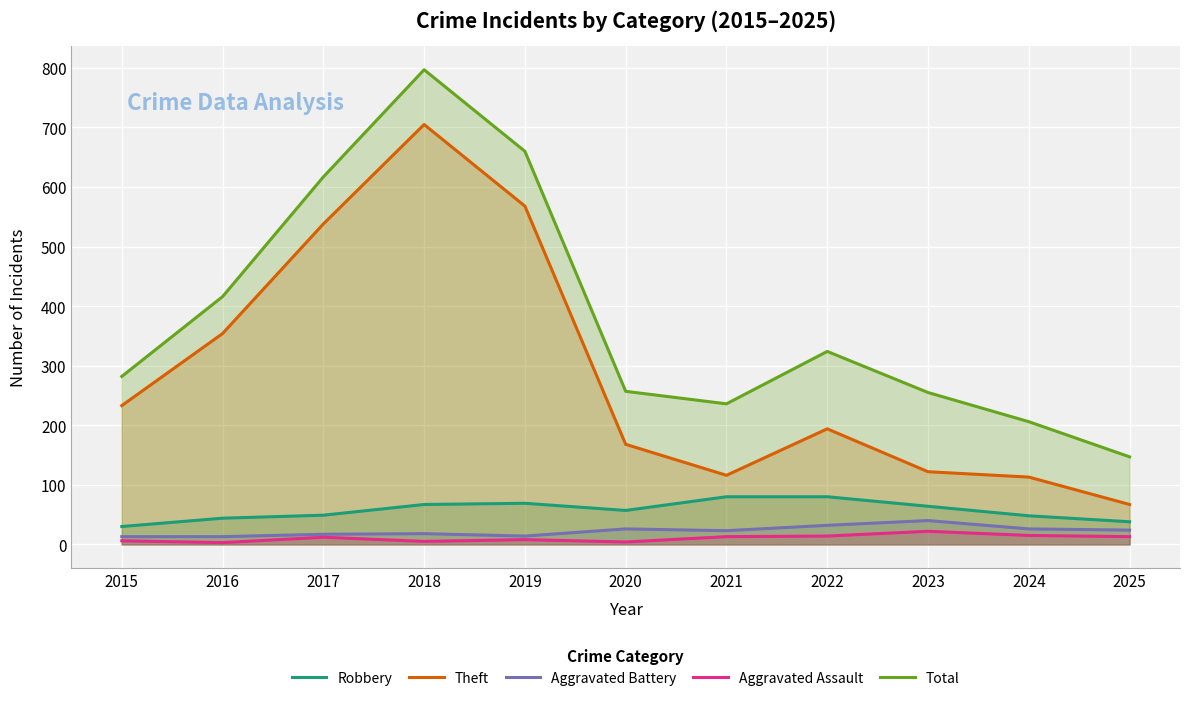

What is the average value of the Robbery series?

57